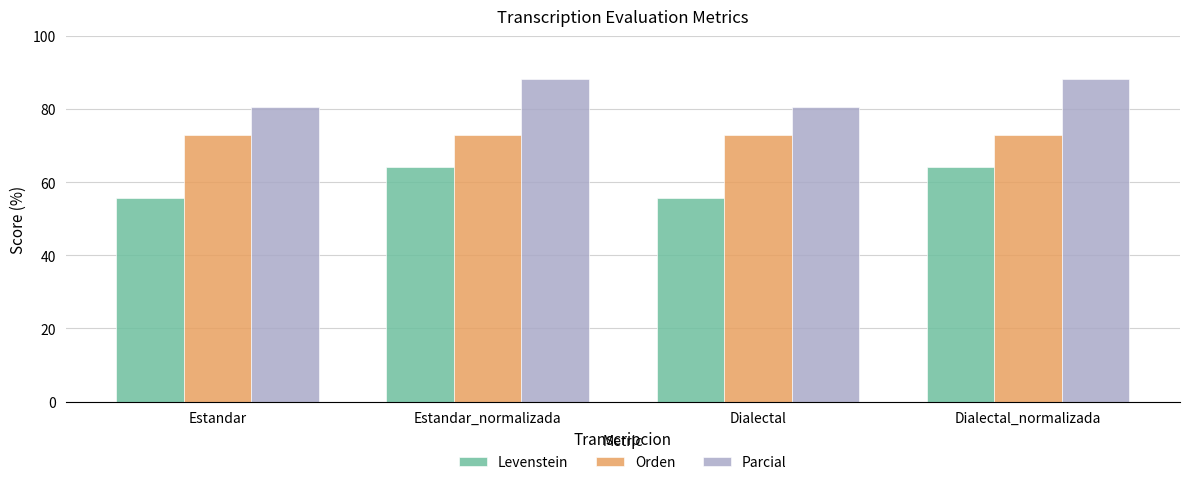

The Parcial series shows 88.3 at Dialectal_normalizada. True or false?

True